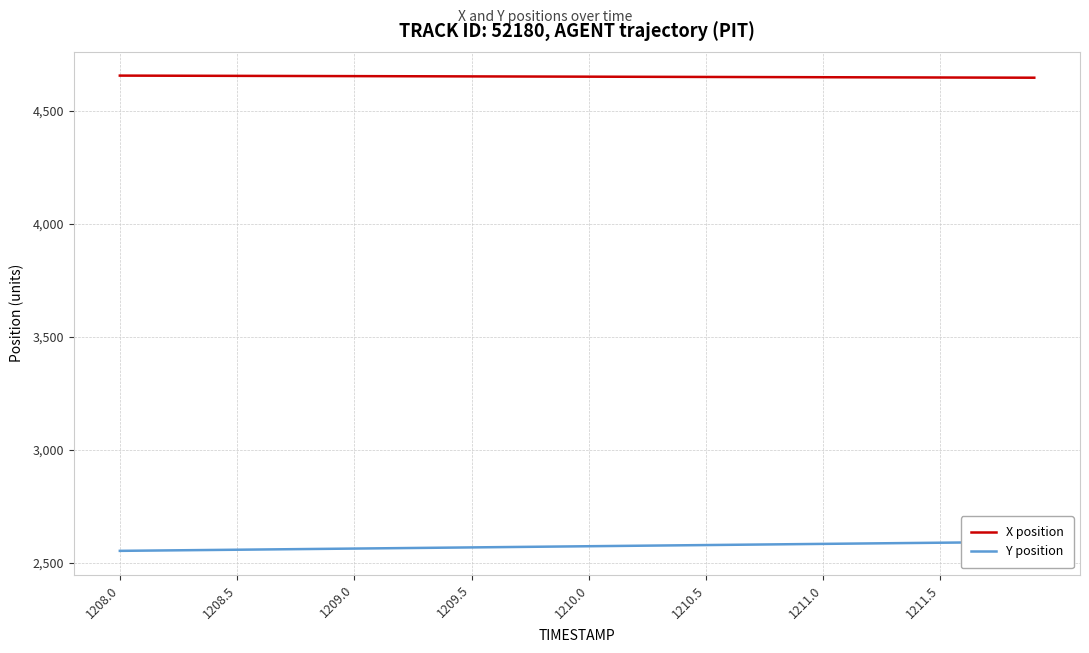

What is the sum of all Y position values?

102904.6